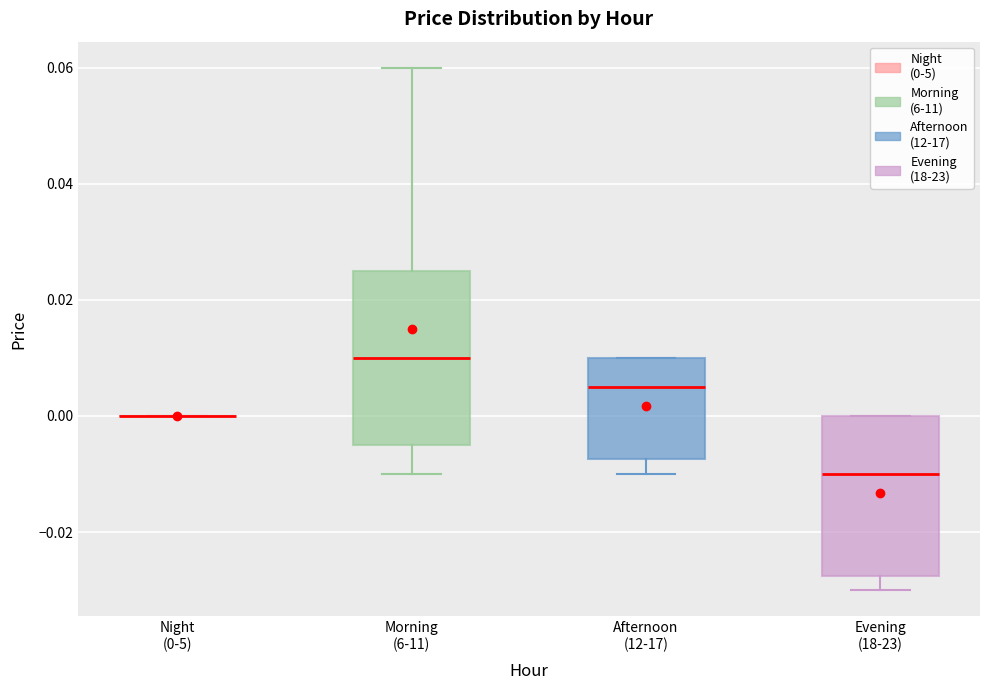

Reading left to right, transcribe this box plot: for each box, give where its median line is, the range the box spans, and where its two whiskers end, as read against the y-axis. The values are not printed on the chart, so give them approximately, as read against the axis.

Night (0-5): box collapsed to a line at 0.000, whiskers 0.000 to 0.000
Morning (6-11): median 0.010, box -0.004 to 0.026, whiskers -0.010 to 0.060
Afternoon (12-17): median 0.006, box -0.008 to 0.010, whiskers -0.010 to 0.010
Evening (18-23): median -0.010, box -0.028 to 0.000, whiskers -0.030 to 0.000